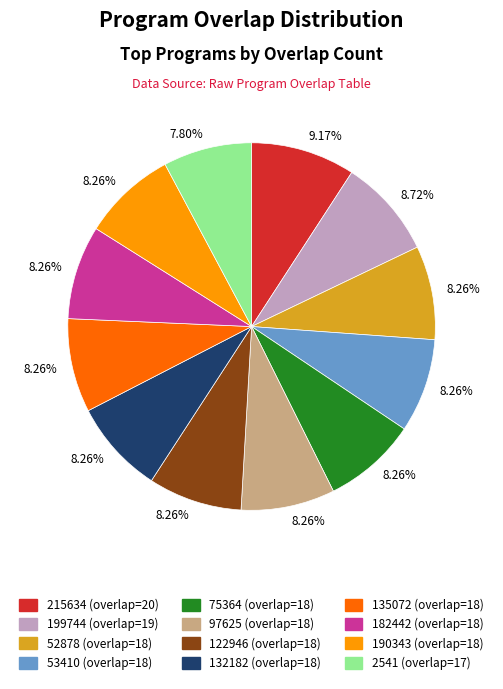

Is there a majority slice in this chart?

No